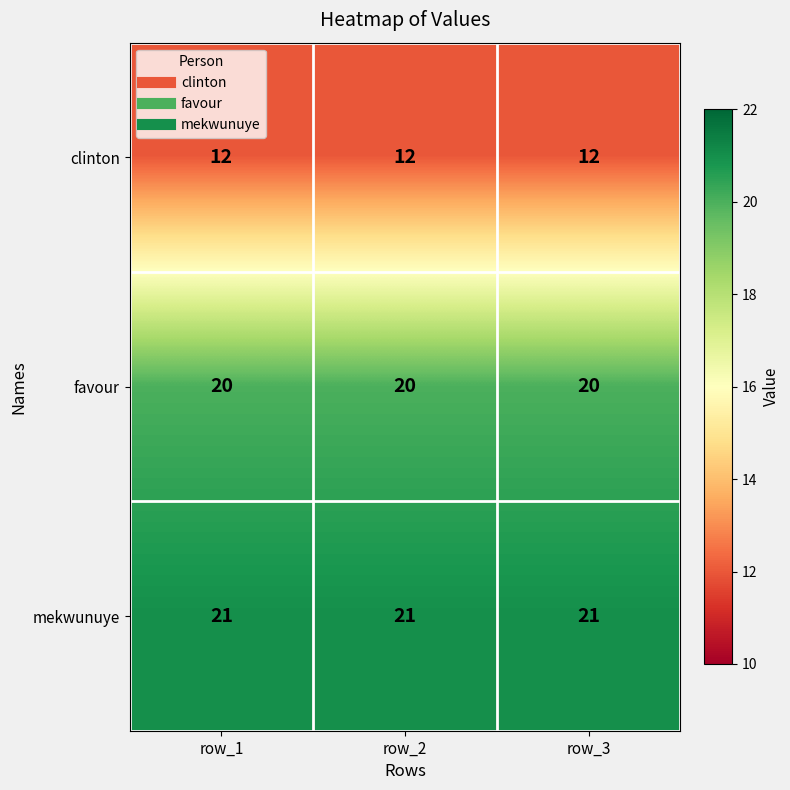

At how many categories does at least one series exceed 14?

3